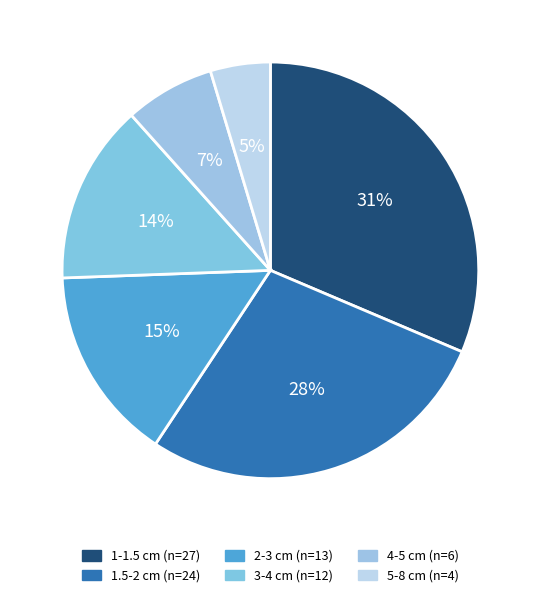

Count the number of slices in the pie.

6